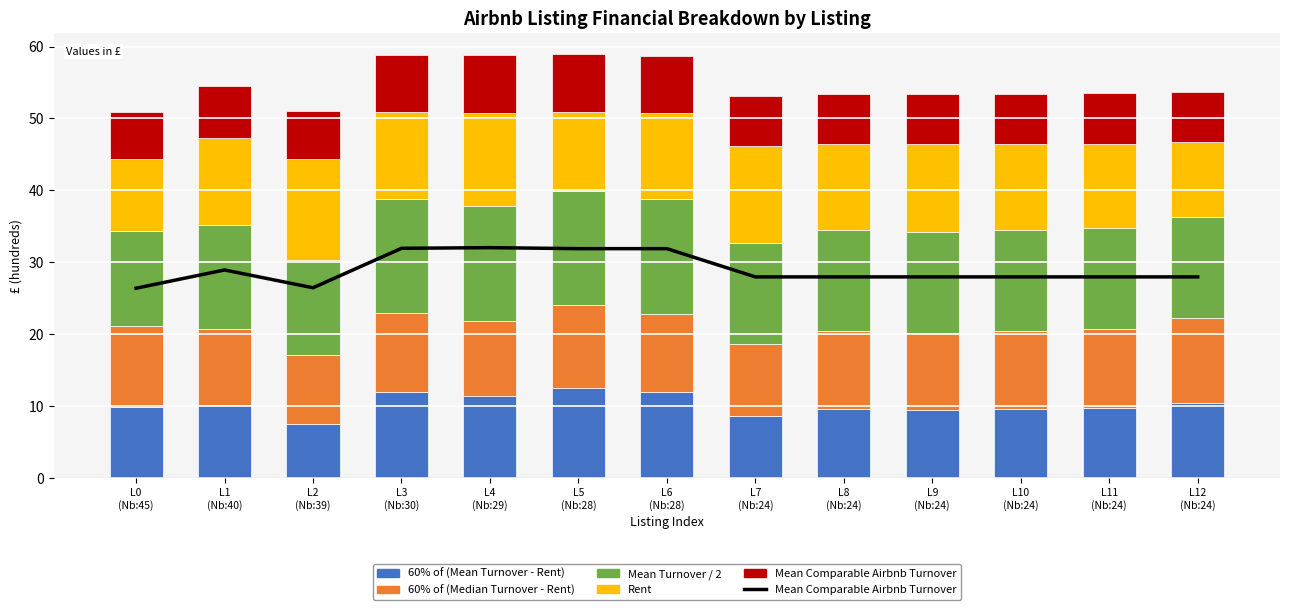

List the labels in order of Mean Comparable Airbnb Turnover value, smallest first.

L0
(Nb:45), L2
(Nb:39), L7
(Nb:24), L8
(Nb:24), L9
(Nb:24), L10
(Nb:24), L11
(Nb:24), L12
(Nb:24), L1
(Nb:40), L5
(Nb:28), L6
(Nb:28), L3
(Nb:30), L4
(Nb:29)